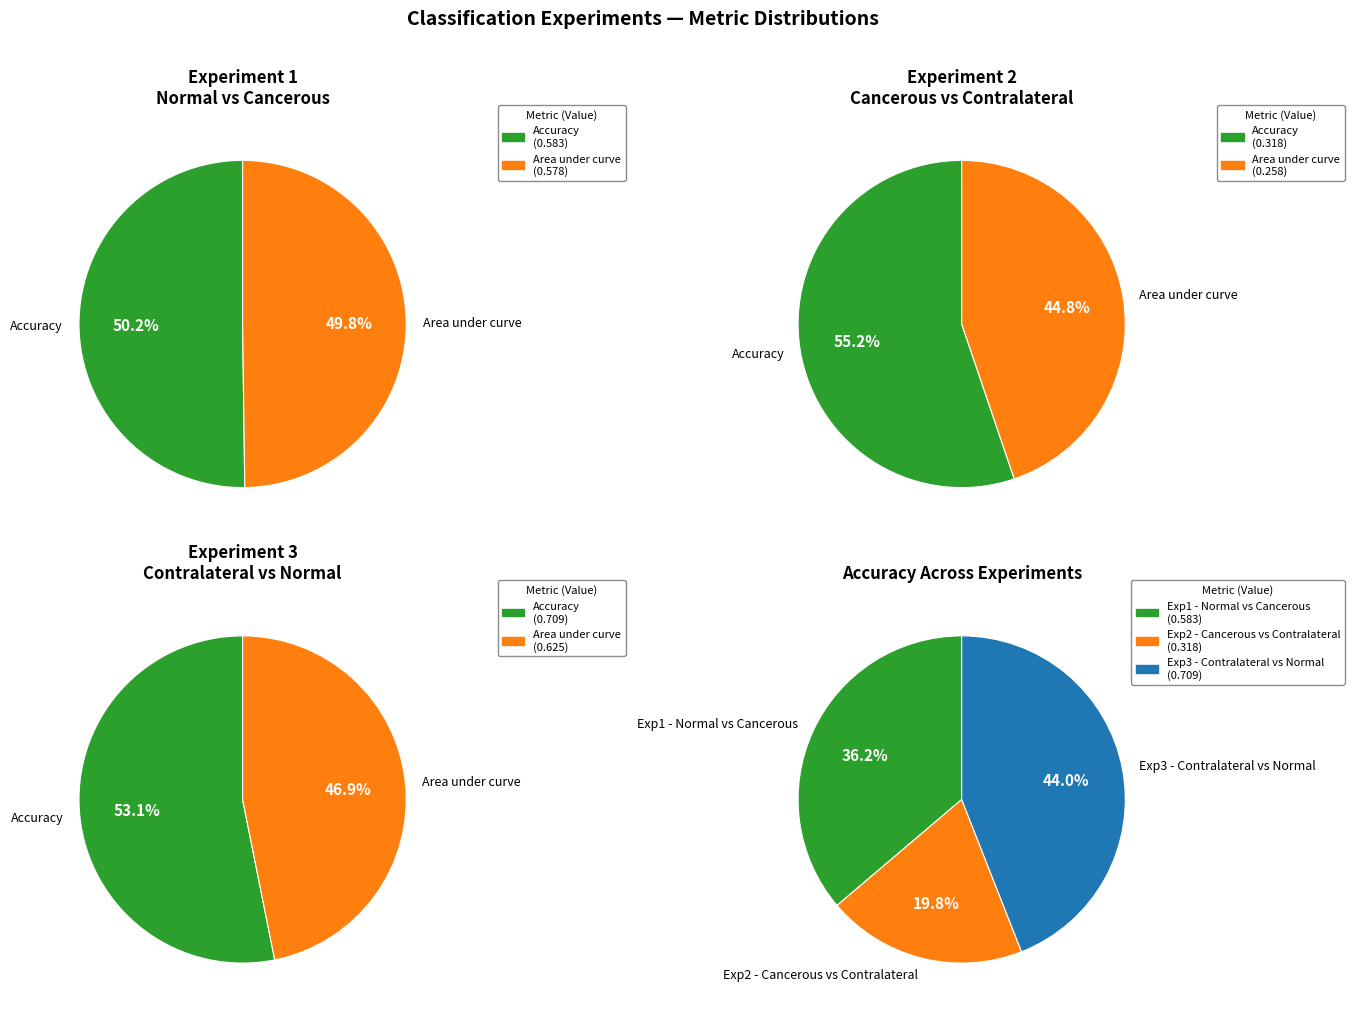

Do Accuracy and Area under curve together represent more than half of the pie?

Yes